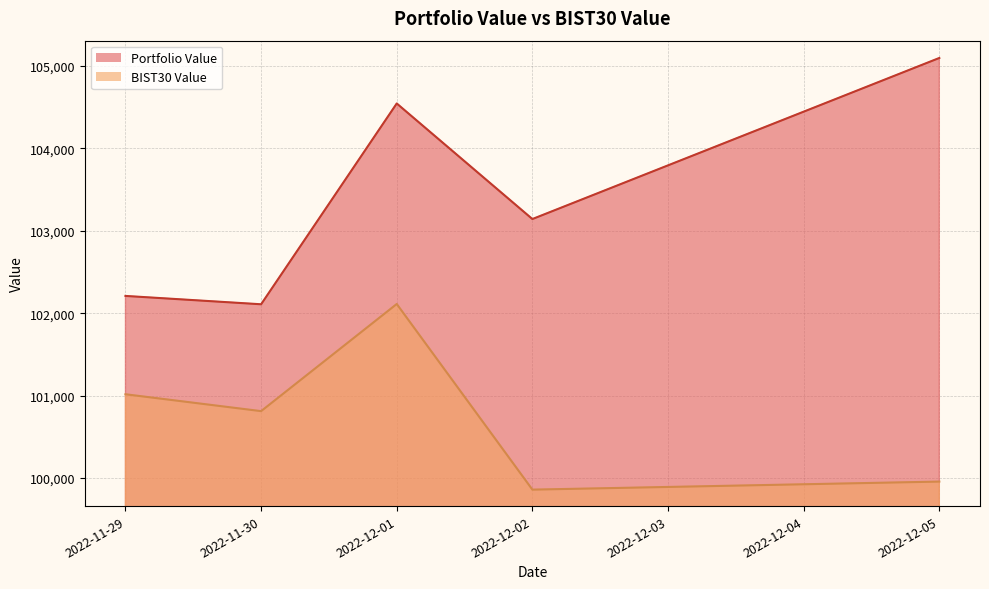

Where is BIST30 Value nearest to the value 100985?

2022-11-29